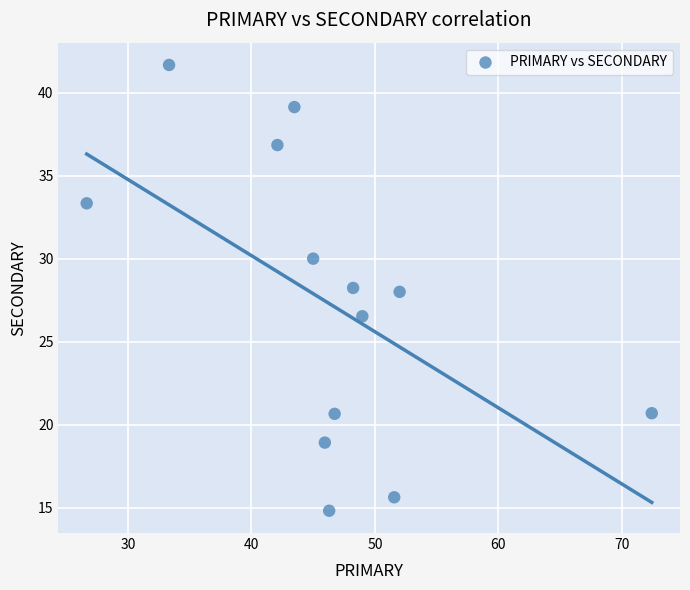

What is the range of Y values (max minus min)?

26.9